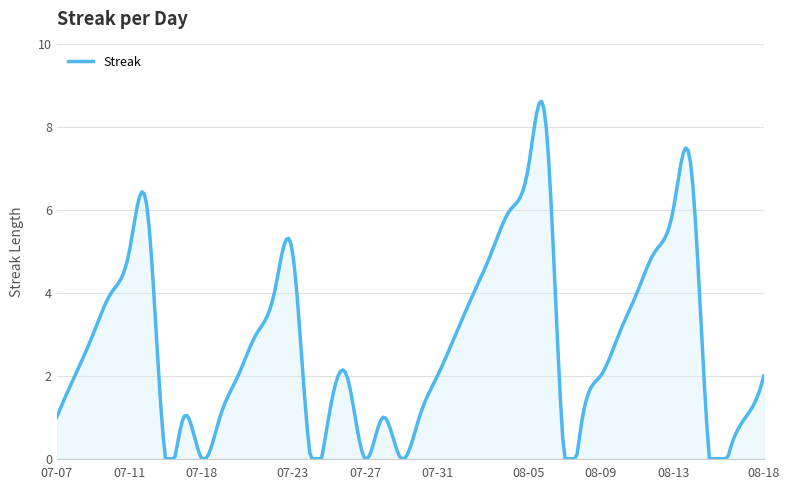

What is the difference between the maximum and minimum values?

8.6